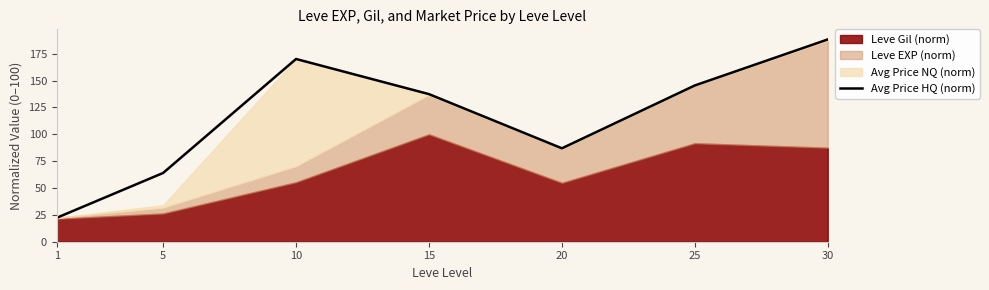

The value of Avg Price HQ (norm) at 1 is 13.7. True or false?

False